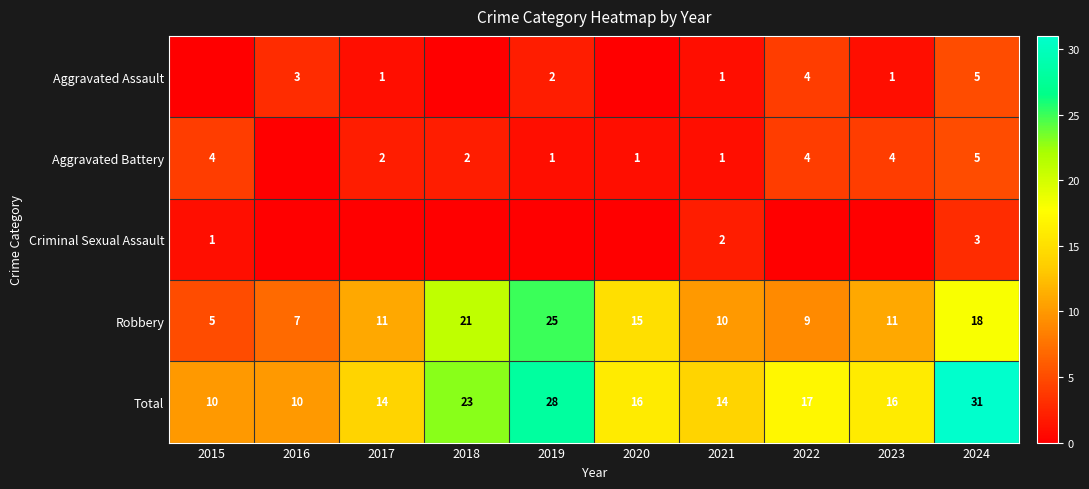

What is the sum of all Robbery values?

132